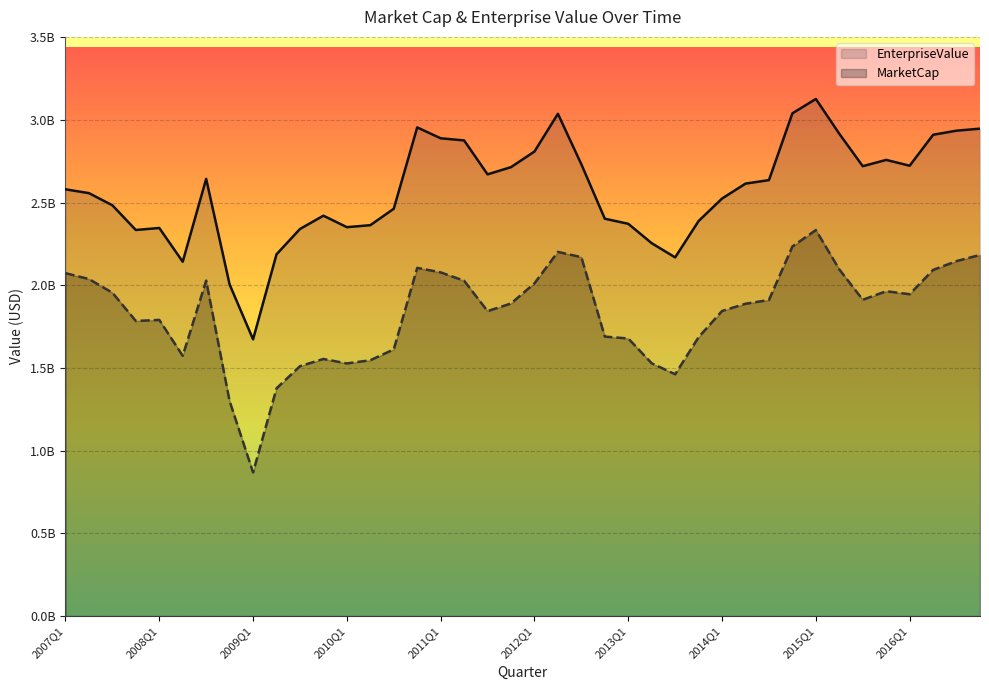

True or false: MarketCap has more than 0 points higher than both neighbors.

True